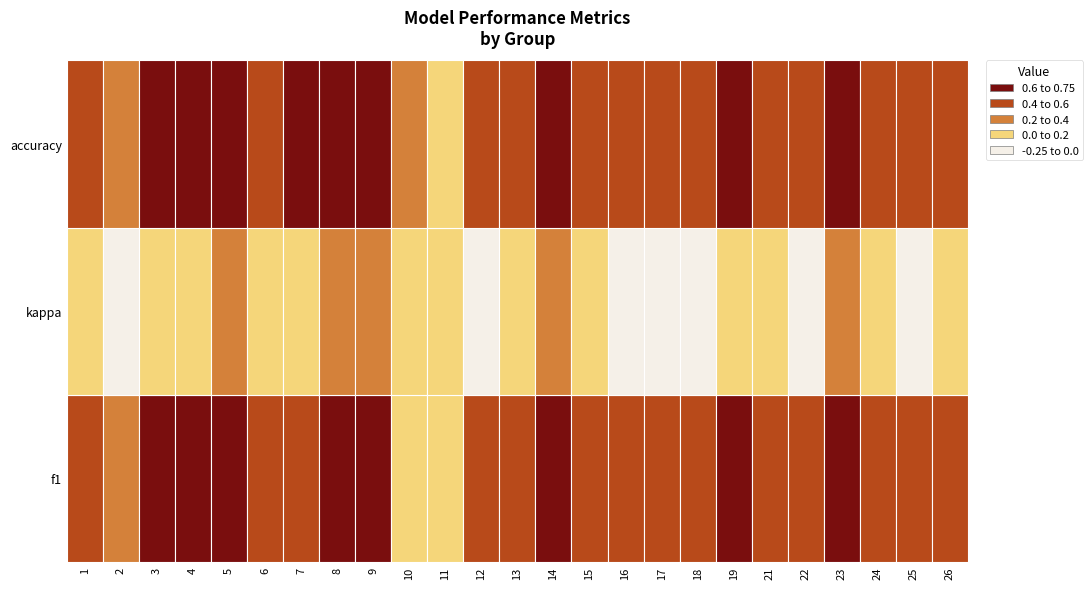

At which category is the sum across all series the highest?

5